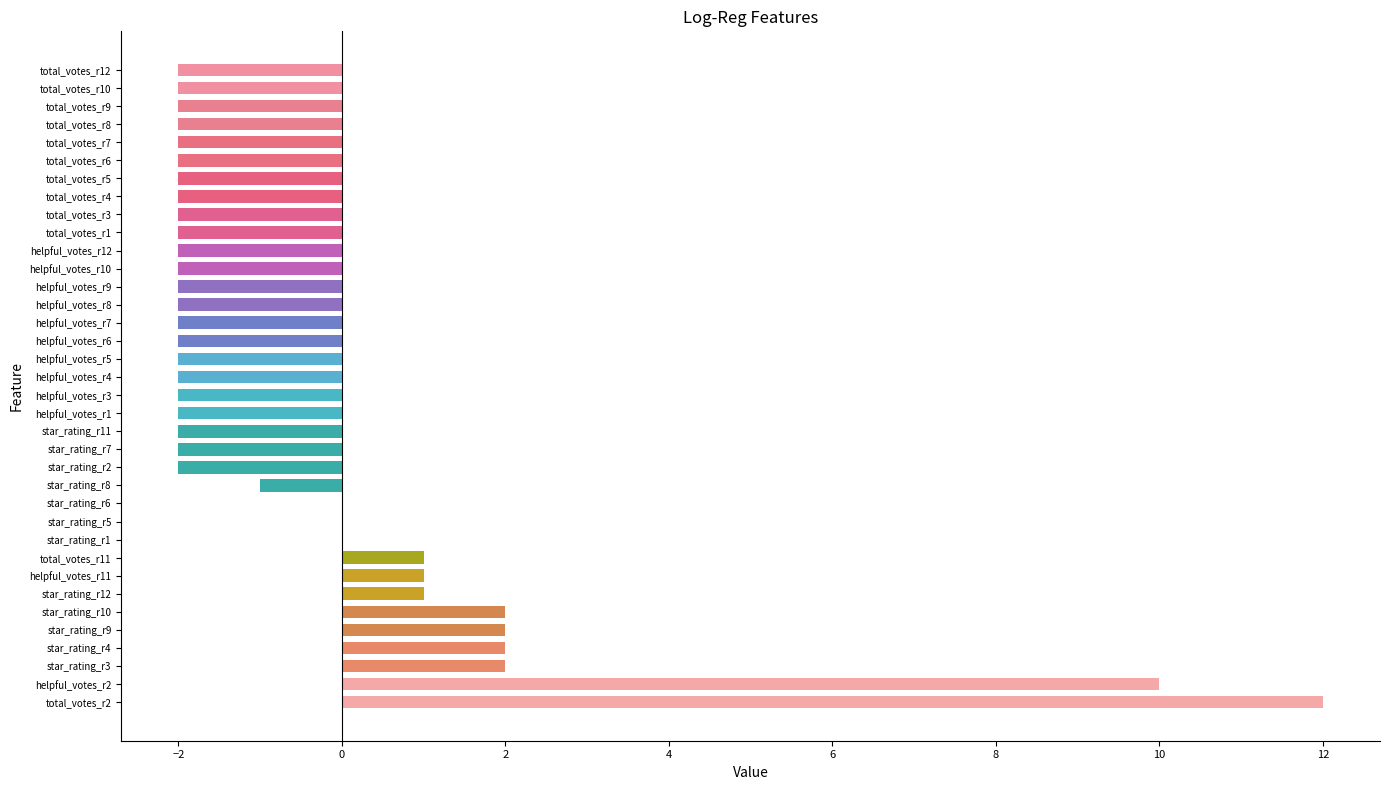

Which has a higher value, helpful_votes_r8 or star_rating_r1?

star_rating_r1